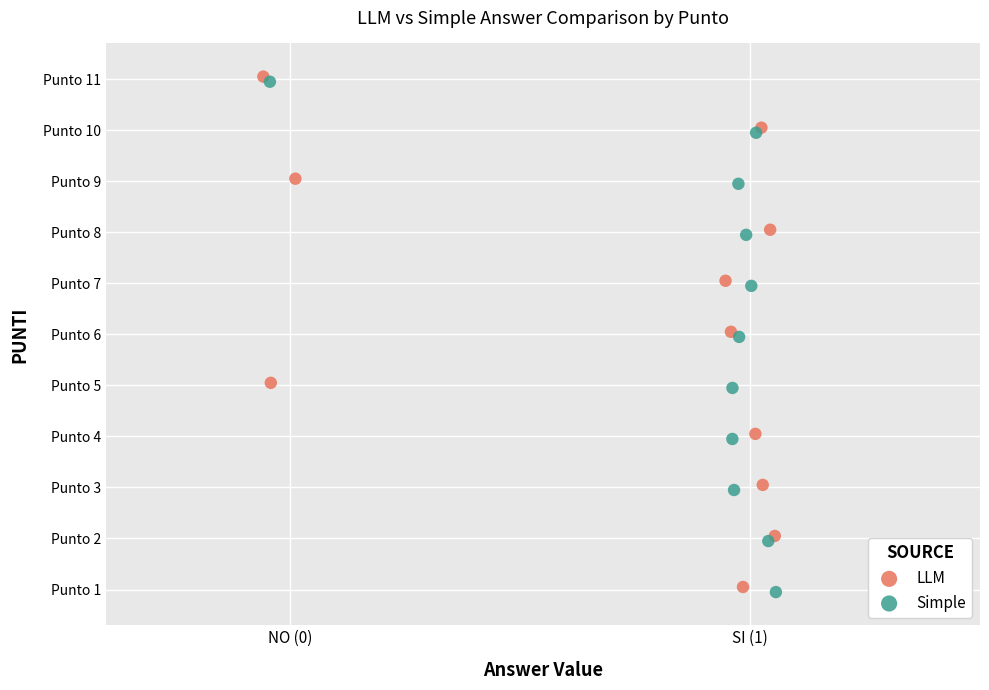

What are all the series names shown in the legend?

LLM, Simple